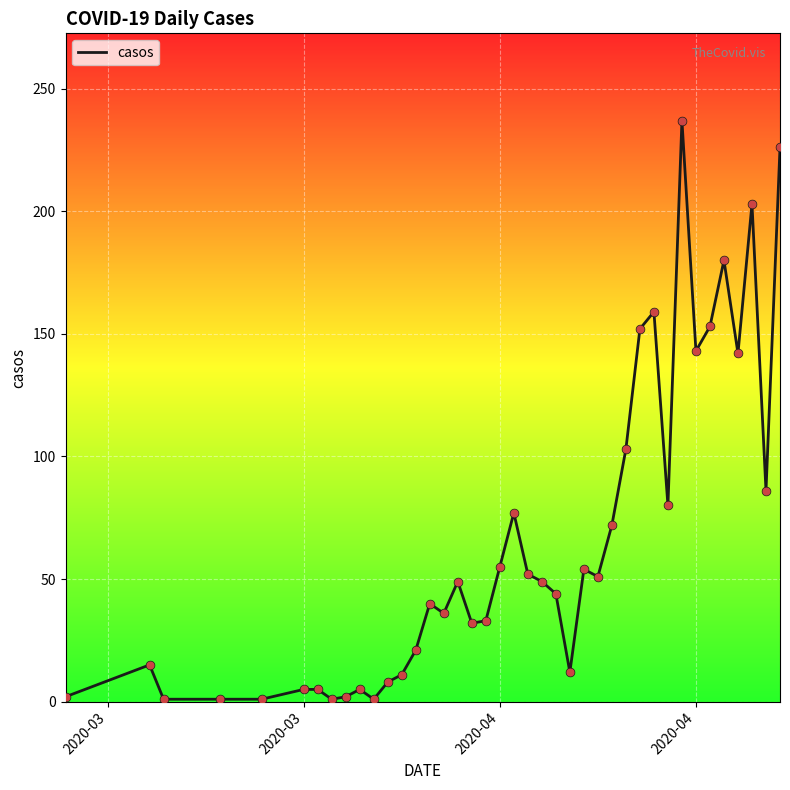

What is the maximum value shown in the chart?

237